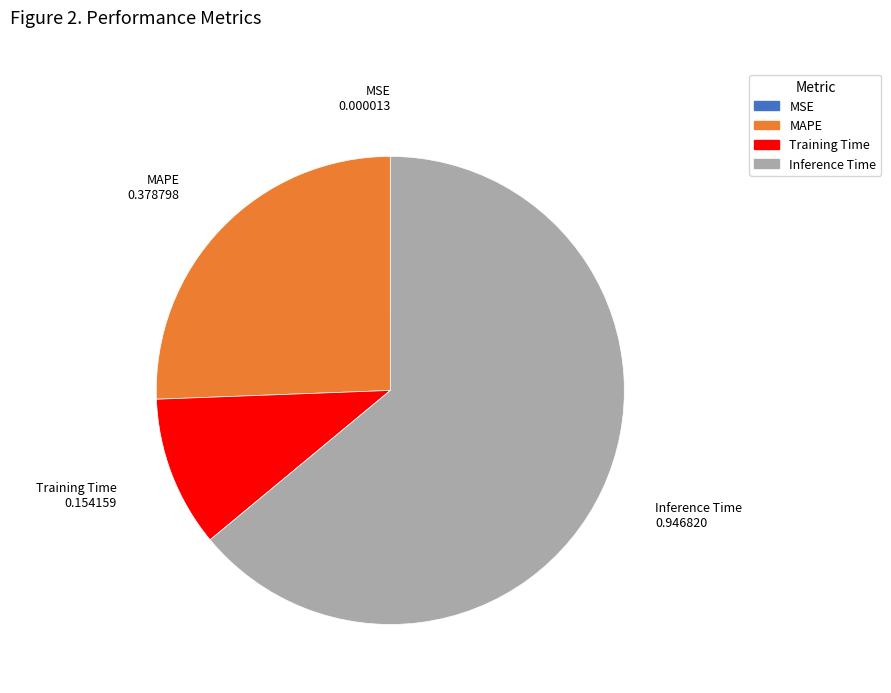

What is the majority slice?

Inference Time